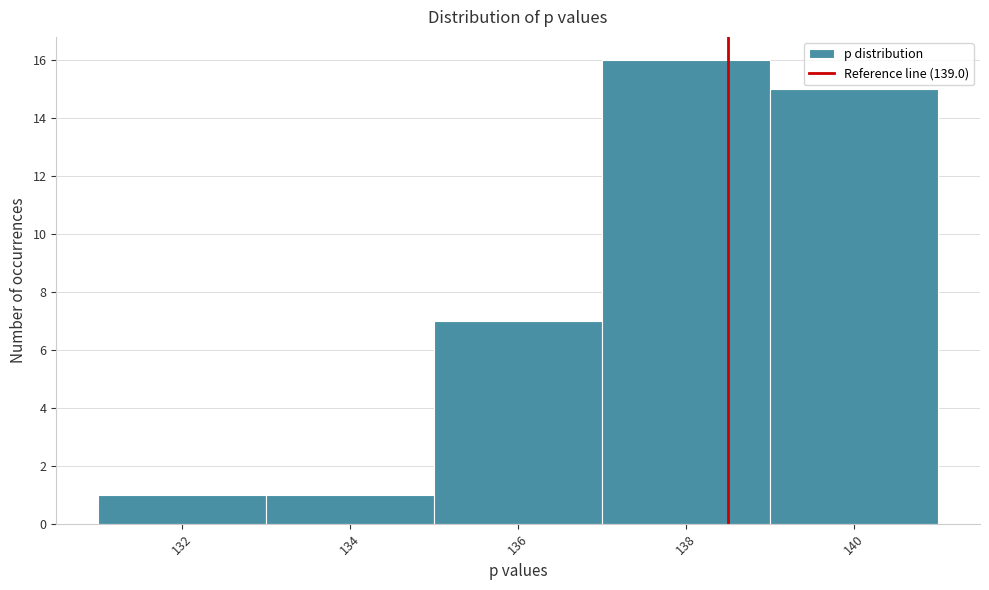

Reading left to right, what are all the values shown in this chart?

132=1	134=1	136=7	138=16	140=15